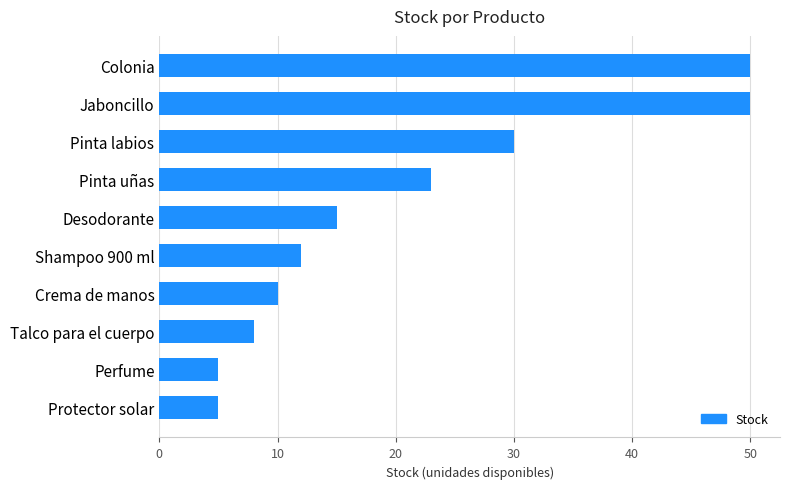

Which has a higher value, Pinta uñas or Desodorante?

Pinta uñas